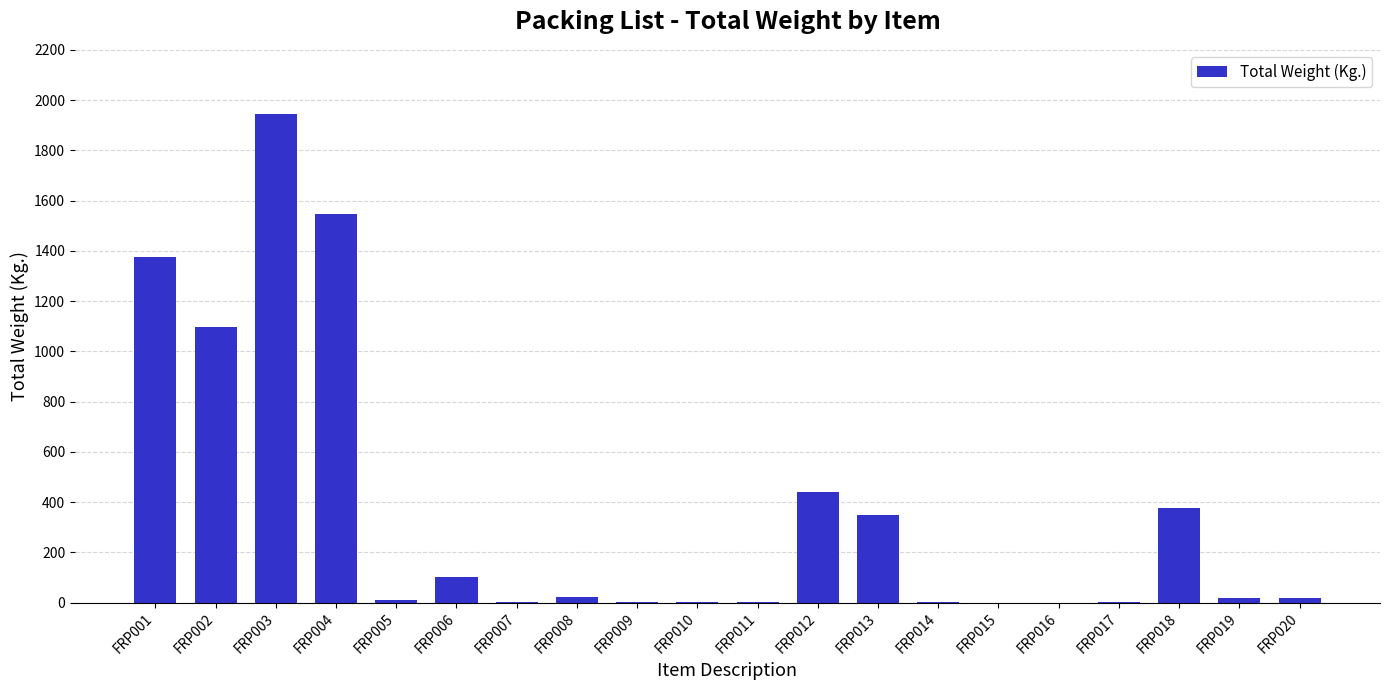

At which category does the chart reach its peak across all series?

FRP003